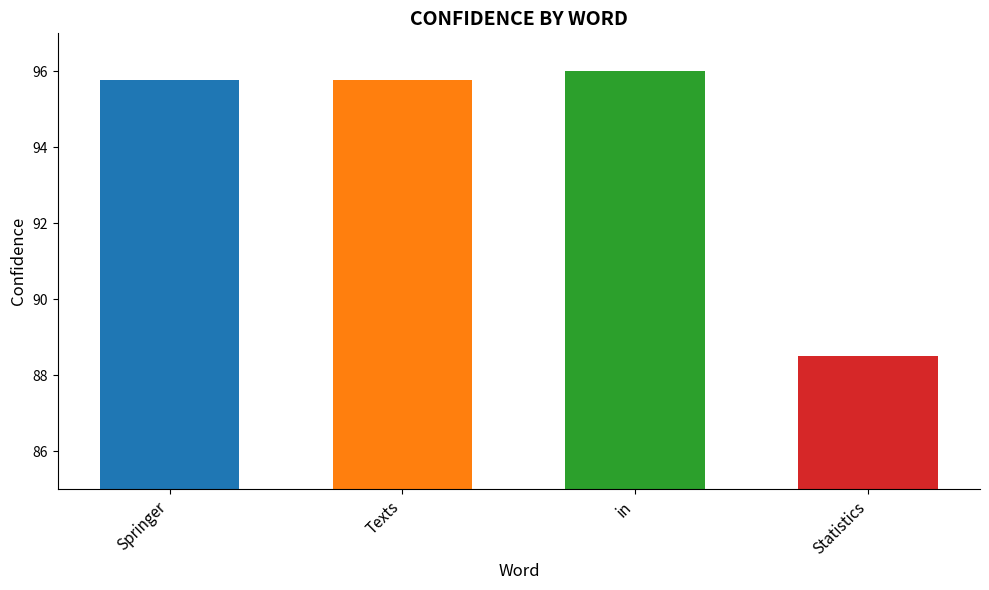

What is the ratio of the value at Texts to the value at in?

1.0